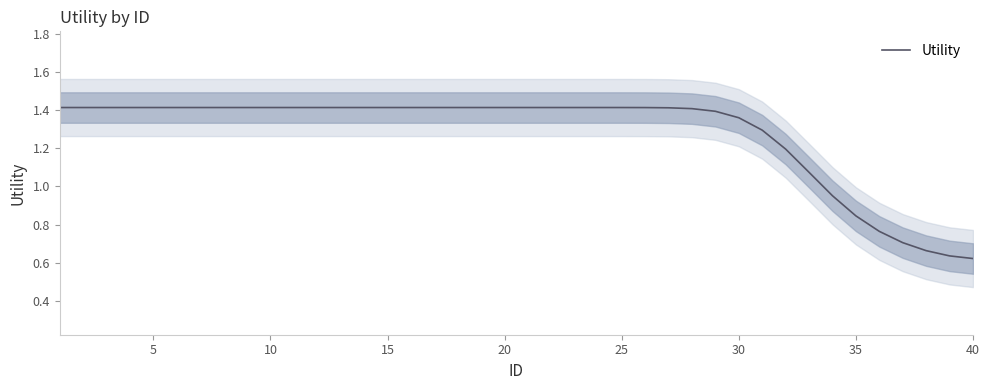

Reading left to right, what are all the values shown in this chart?

1.4	1.4	1.4	1.4	1.4	1.4	1.4	1.4	1.4	1.4	1.4	1.4	1.4	1.4	1.4	1.4	1.4	1.4	1.4	1.4	1.4	1.4	1.4	1.4	1.4	1.4	1.4	1.4	1.4	1.4	1.3	1.2	1.1	1.0	0.8	0.8	0.7	0.7	0.6	0.6